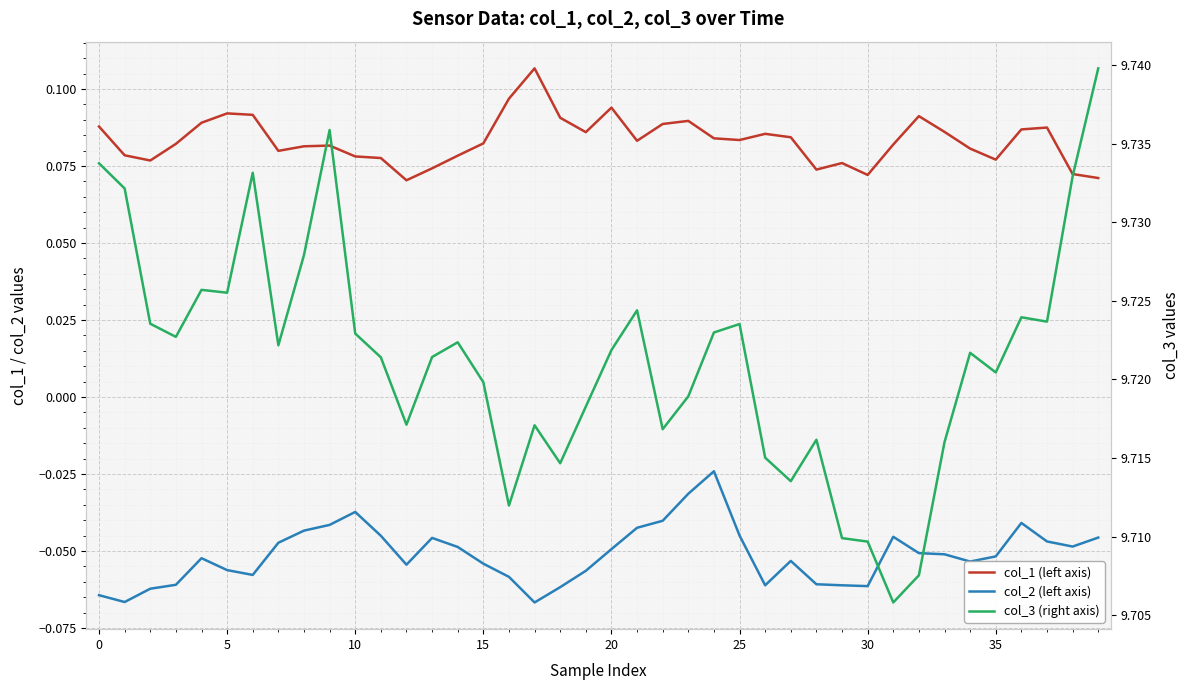

True or false: col_3 (right axis) and col_2 (left axis) intersect in this chart.

False